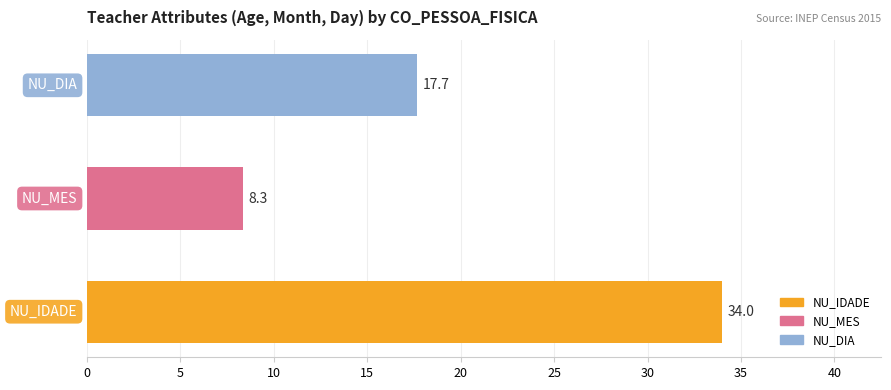

What is the sum of all values?

60.0